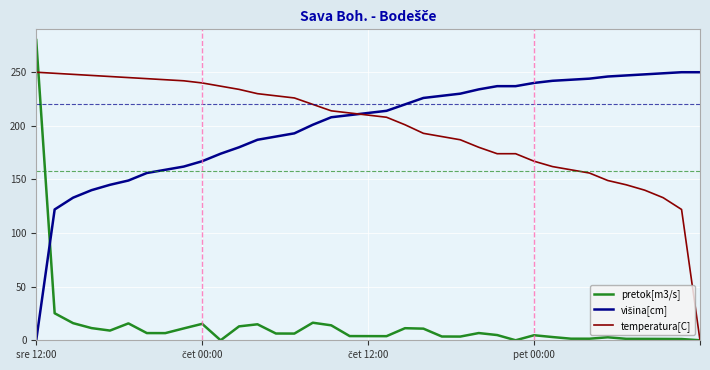

What is the maximum value for pretok[m3/s]?

280.0